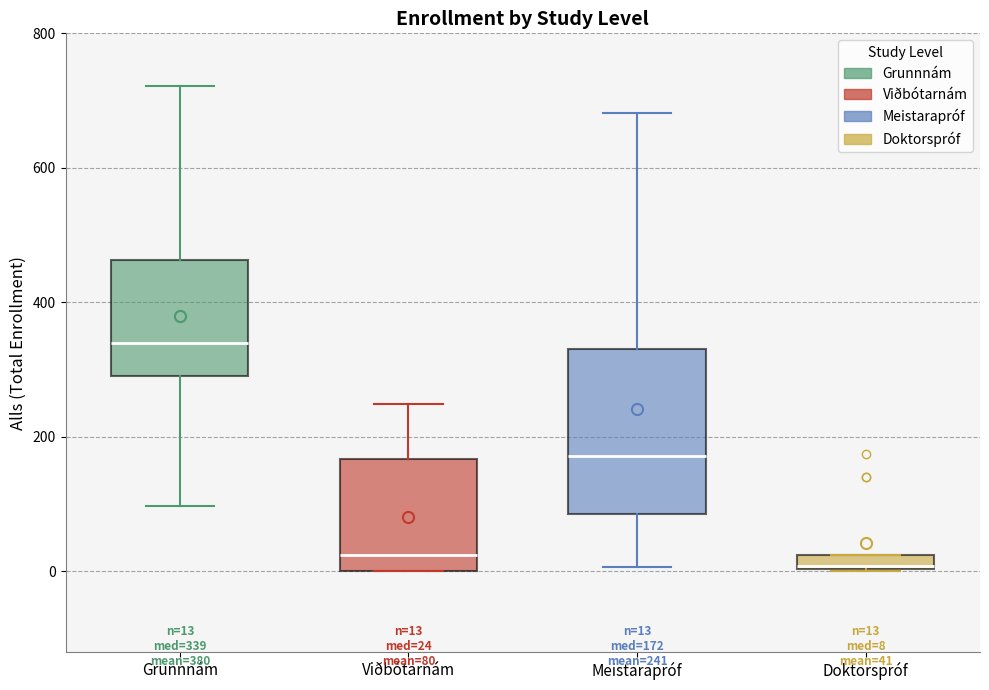

Comparing the boxes themselves (not the whiskers), which one is the tallest?

Meistarapróf